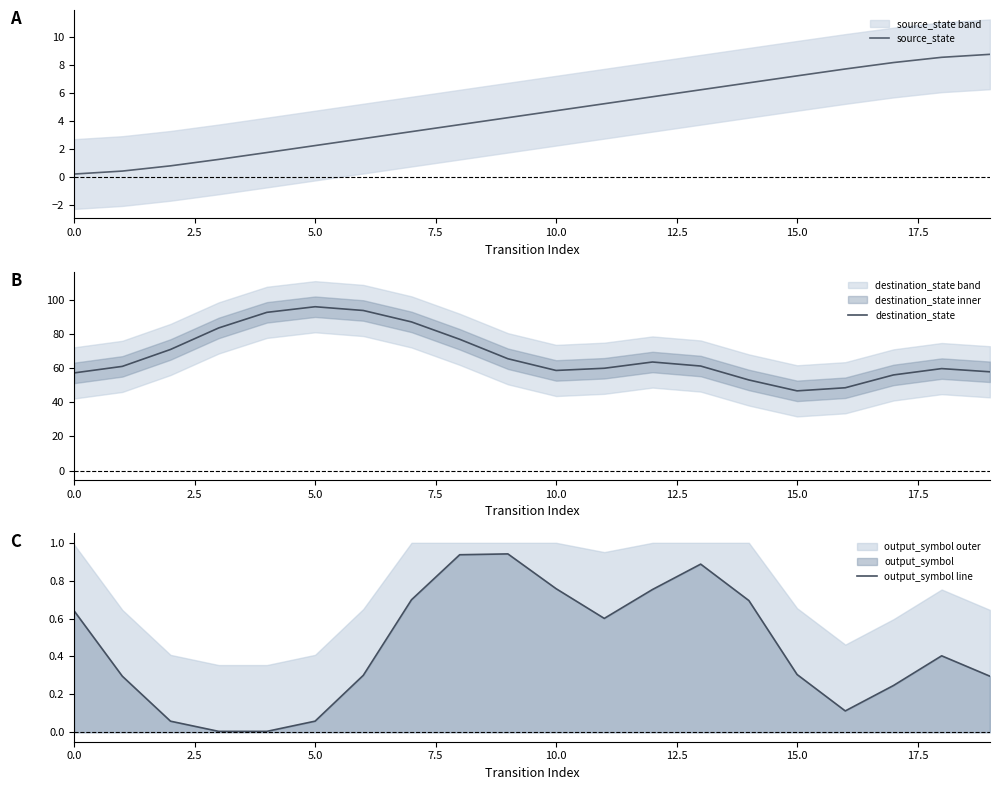

Read the source_state value at 12.

5.8